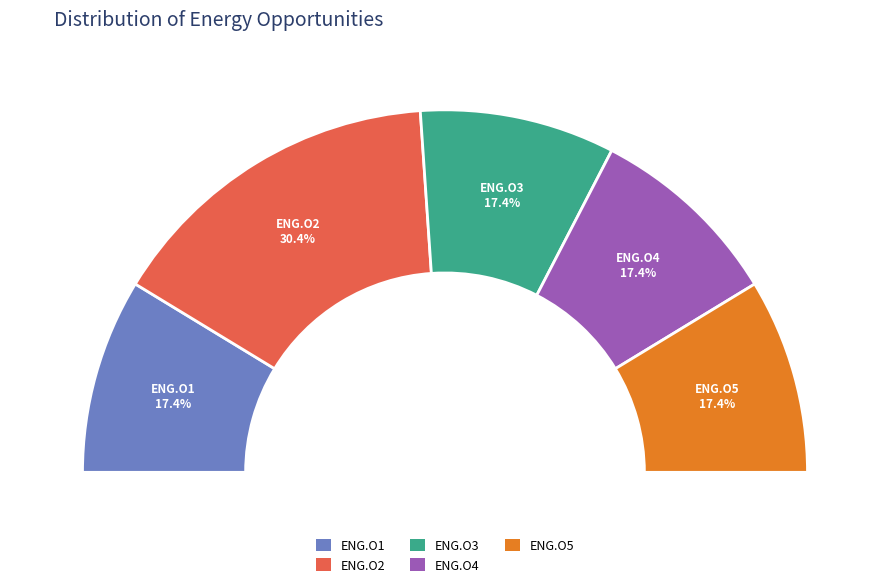

Which category has the biggest portion of the pie?

ENG.O2